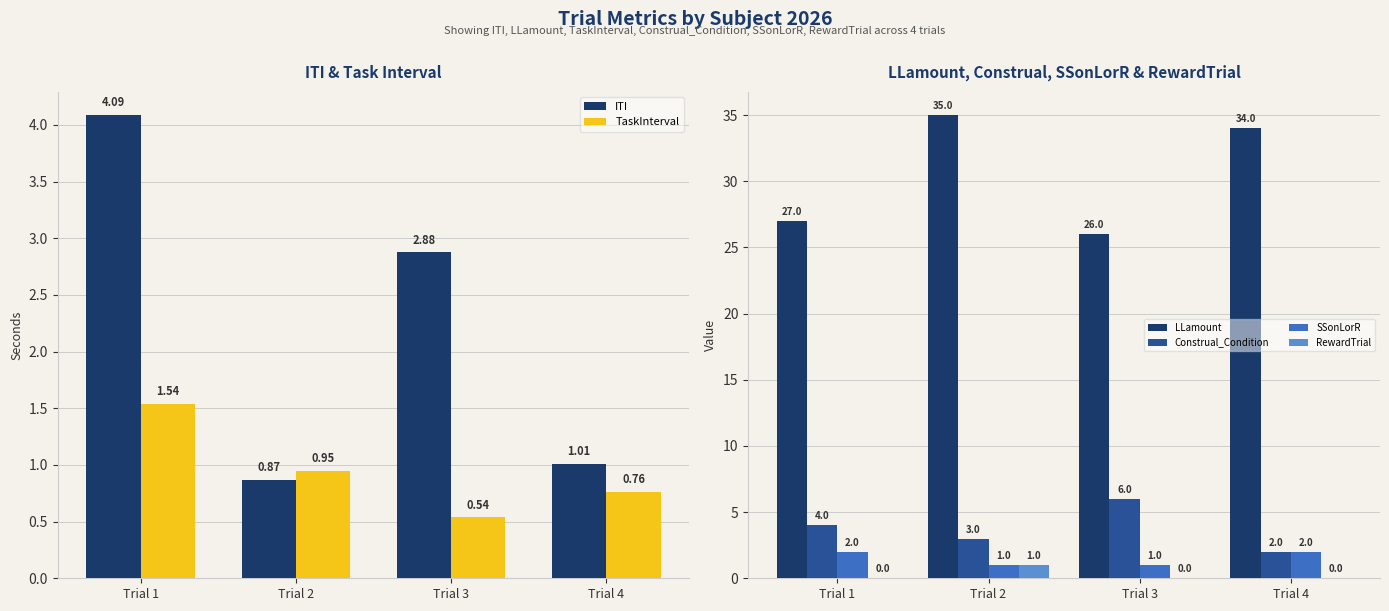

At which label is SSonLorR closest to 1?

Trial 2